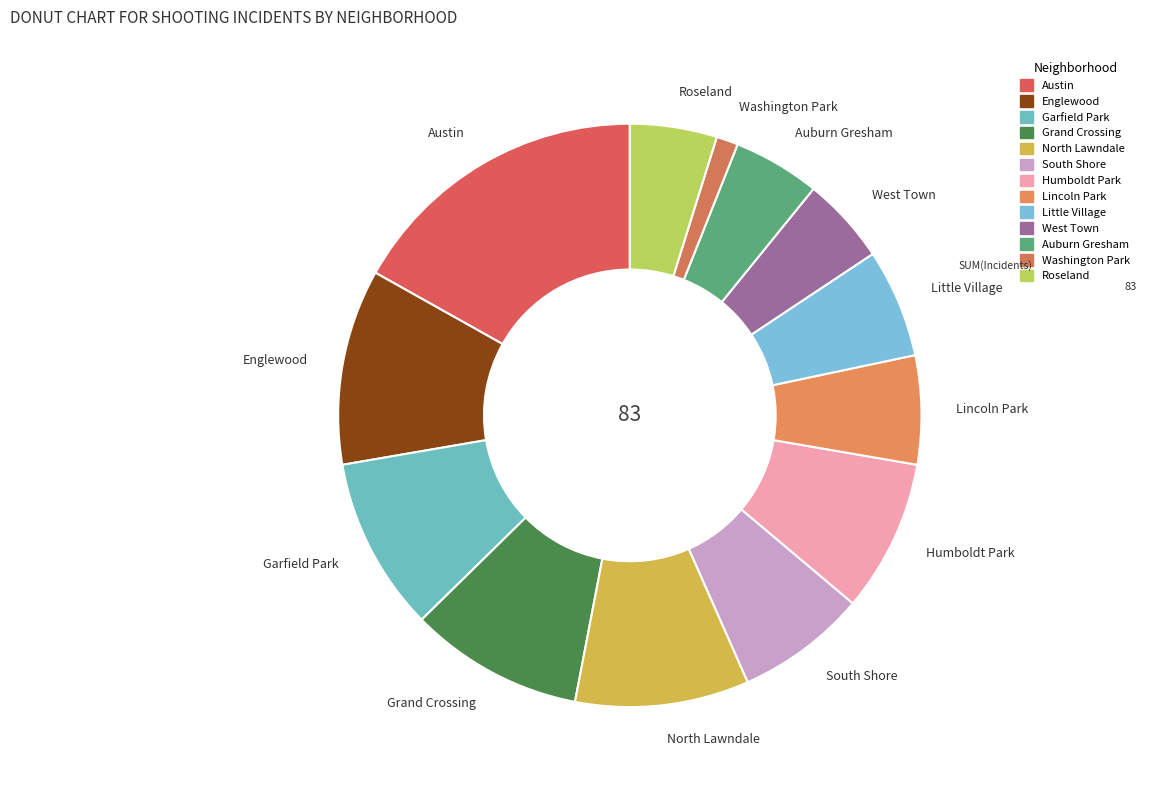

How many slices are in this pie chart?

13